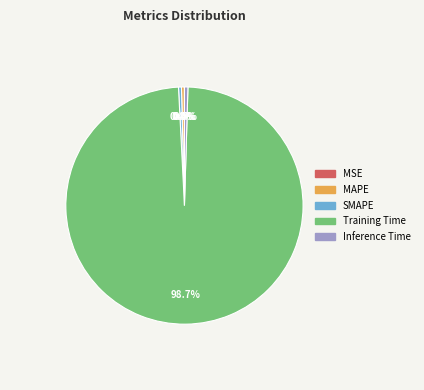

Which category has the biggest portion of the pie?

Training Time